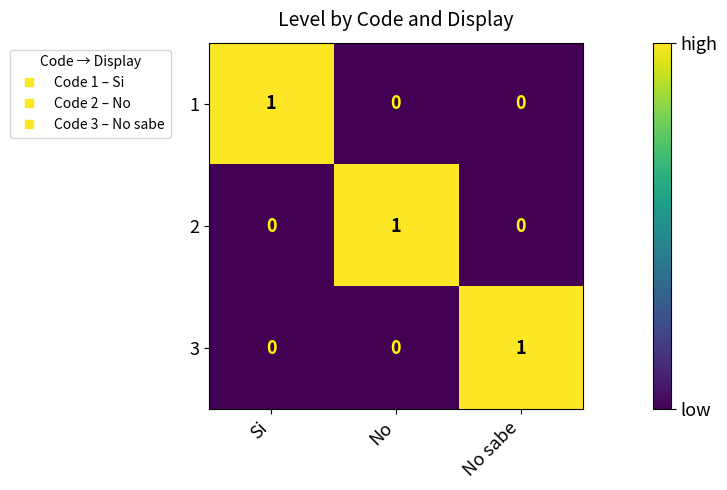

The value of 1 at No sabe is -1. True or false?

False